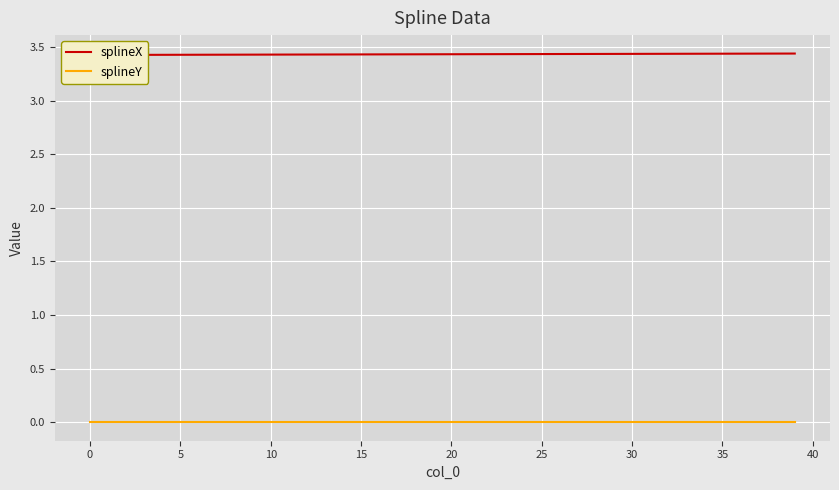

At how many categories does at least one series exceed 2?

40